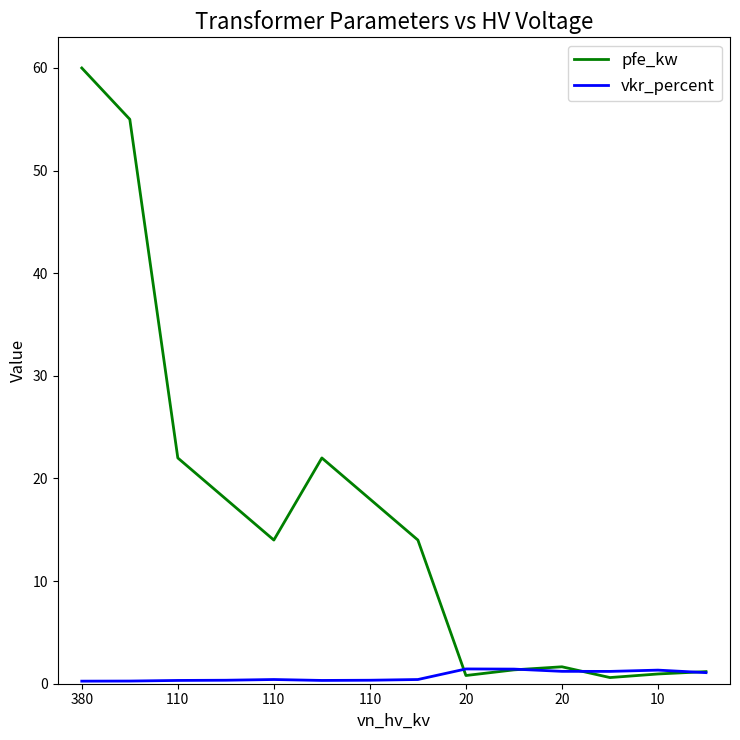

Rank the series by their maximum value, from lowest to highest.

vkr_percent, pfe_kw